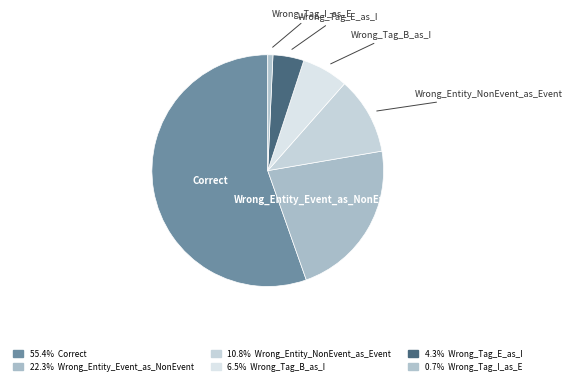

Which slice represents more than half of the pie?

Correct